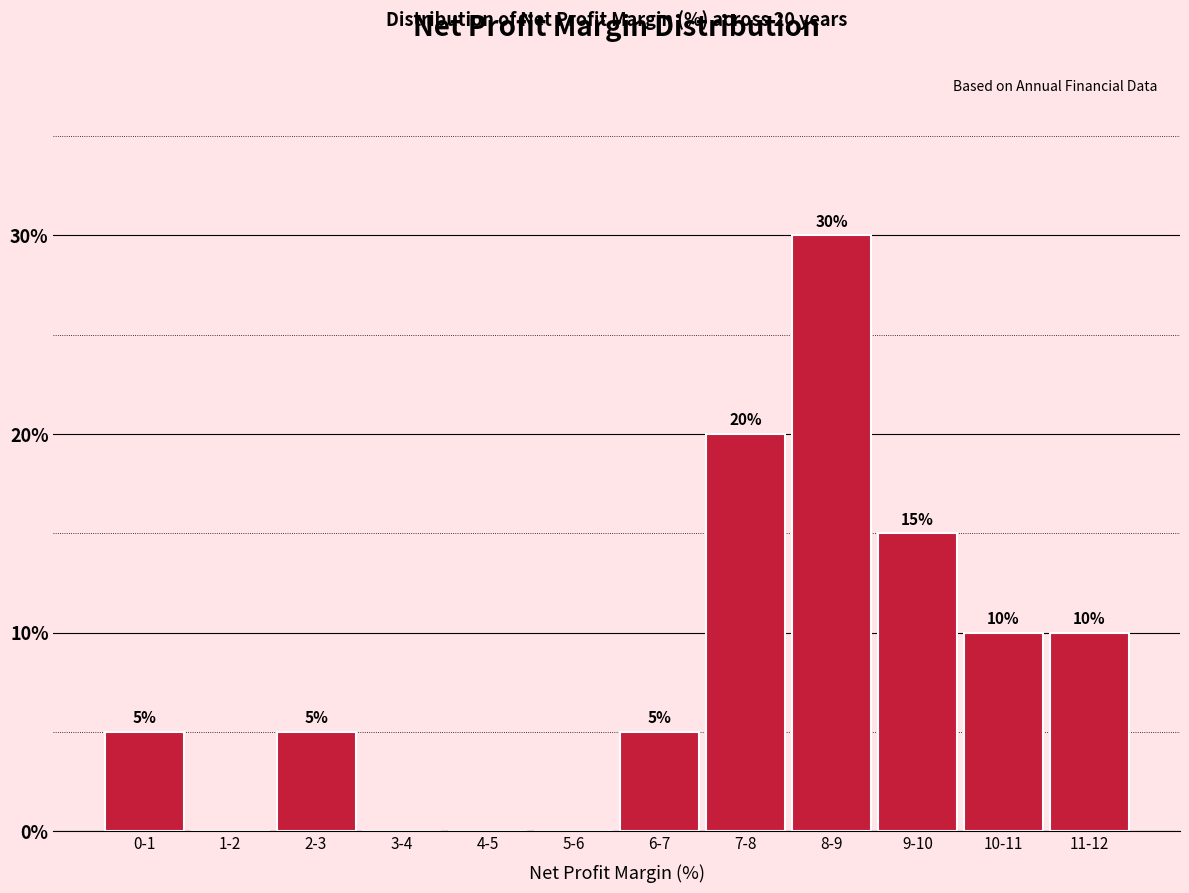

Reading right to left, transcribe all the data shown in this chart.

11-12=10	10-11=10	9-10=15	8-9=30	7-8=20	6-7=5	5-6=0	4-5=0	3-4=0	2-3=5	1-2=0	0-1=5